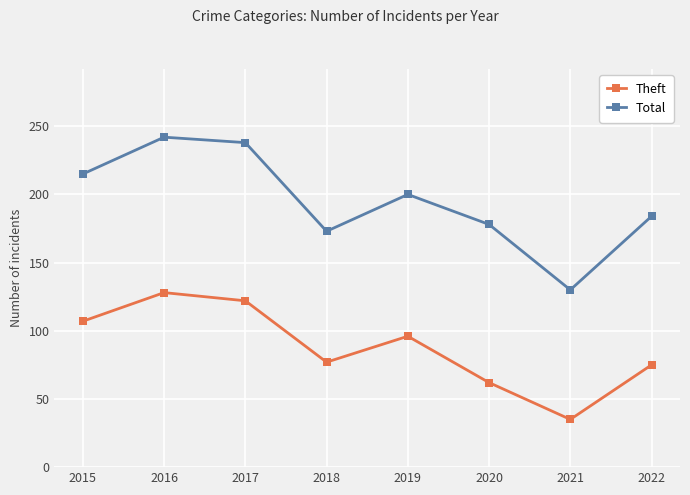

Is it true that Total equals 135 at 2019?

False